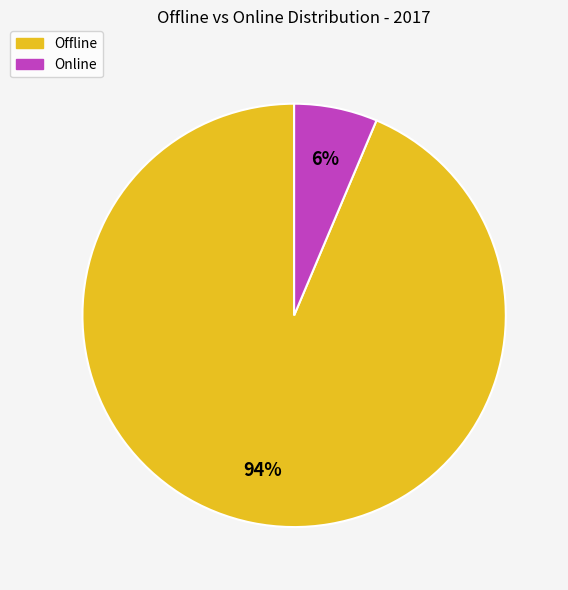

Is there any slice that represents more than half of the pie?

Yes